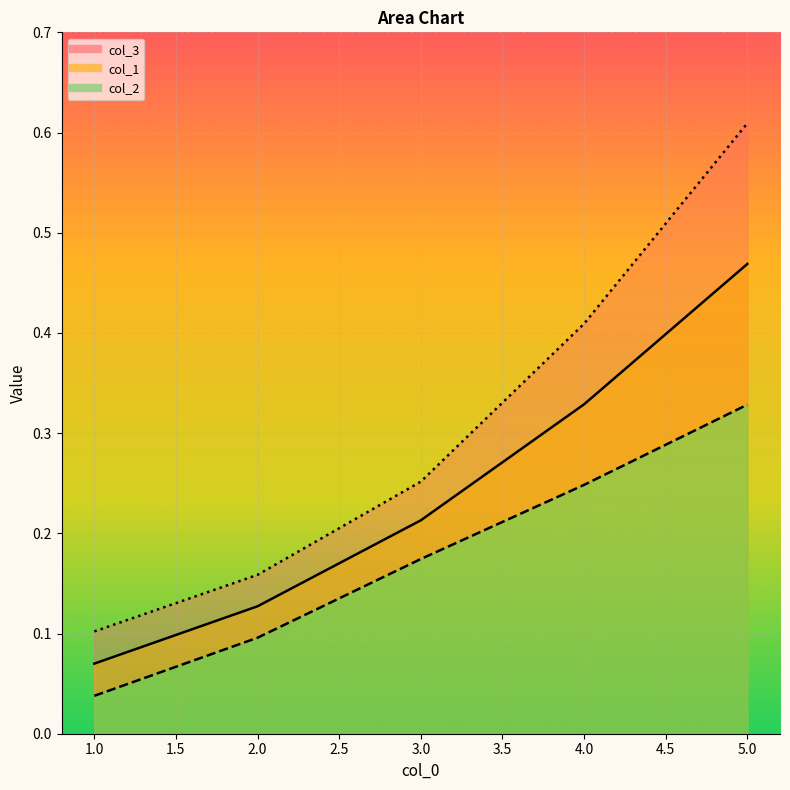

Does the chart display data point markers on the line(s)?

No